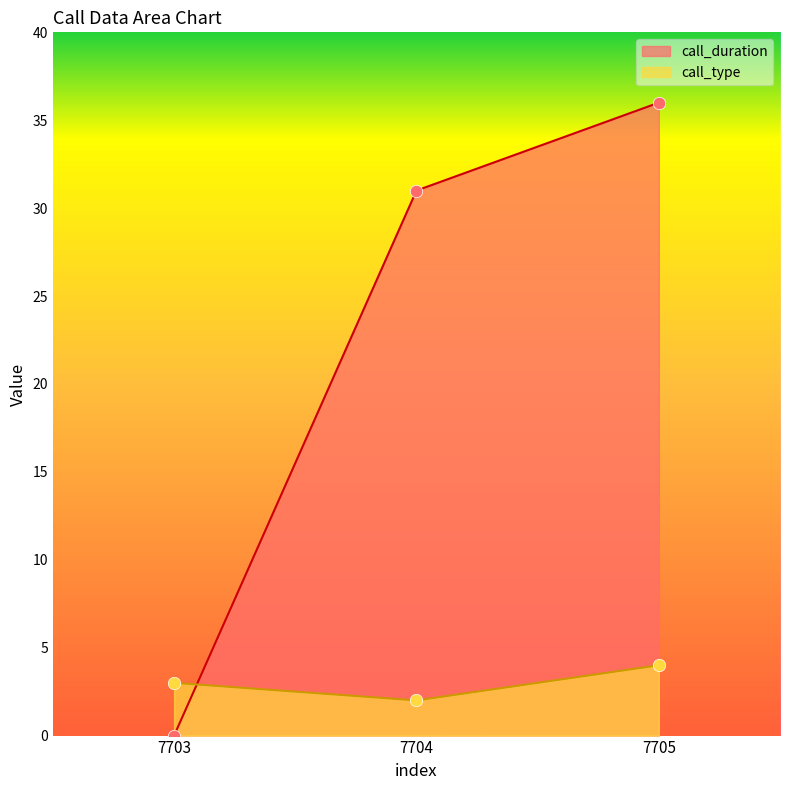

At which category is the sum across all series the highest?

7705